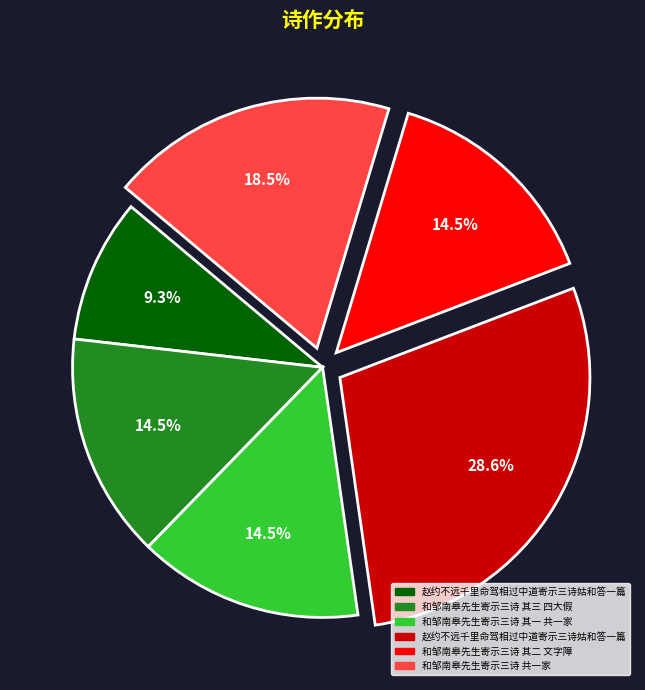

Is there any slice that represents more than half of the pie?

No